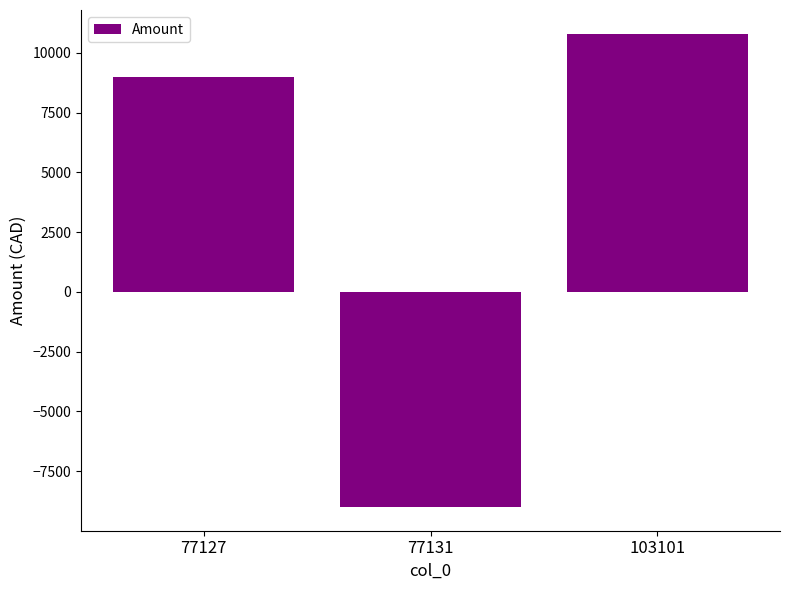

Does the chart contain any negative values?

Yes